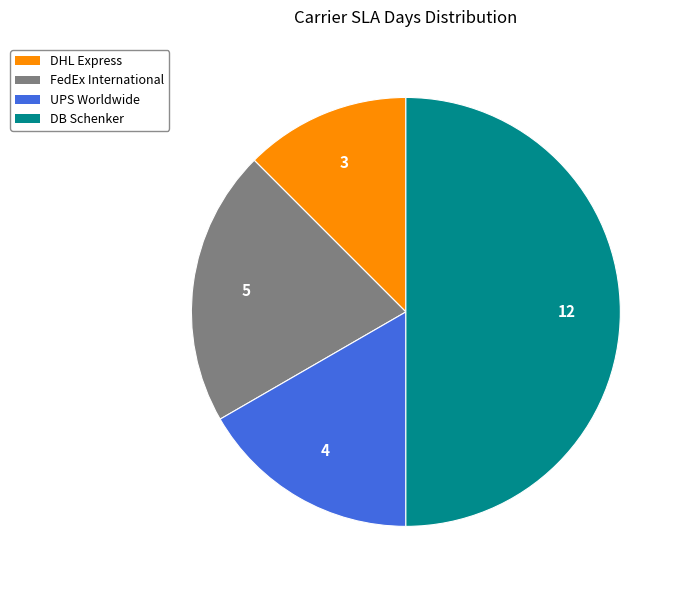

Is it true that DHL Express is 12% of the pie?

True